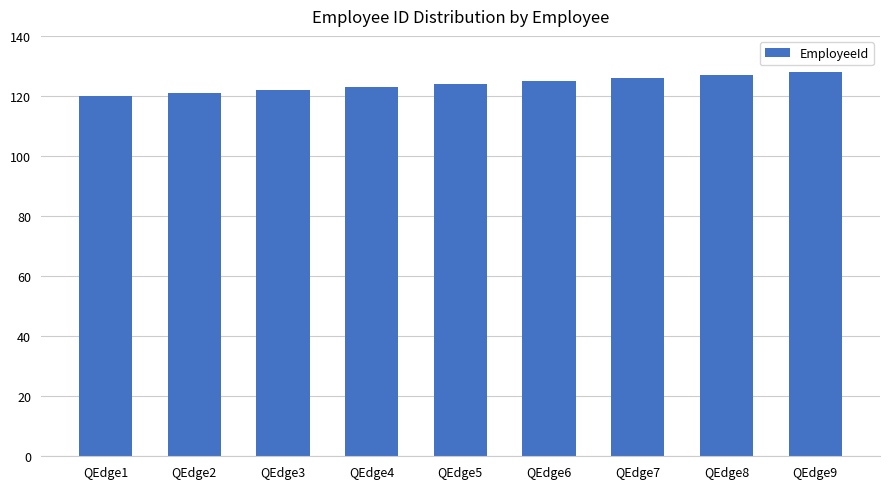

Reading left to right, what are all the values shown in this chart?

120	121	122	123	124	125	126	127	128